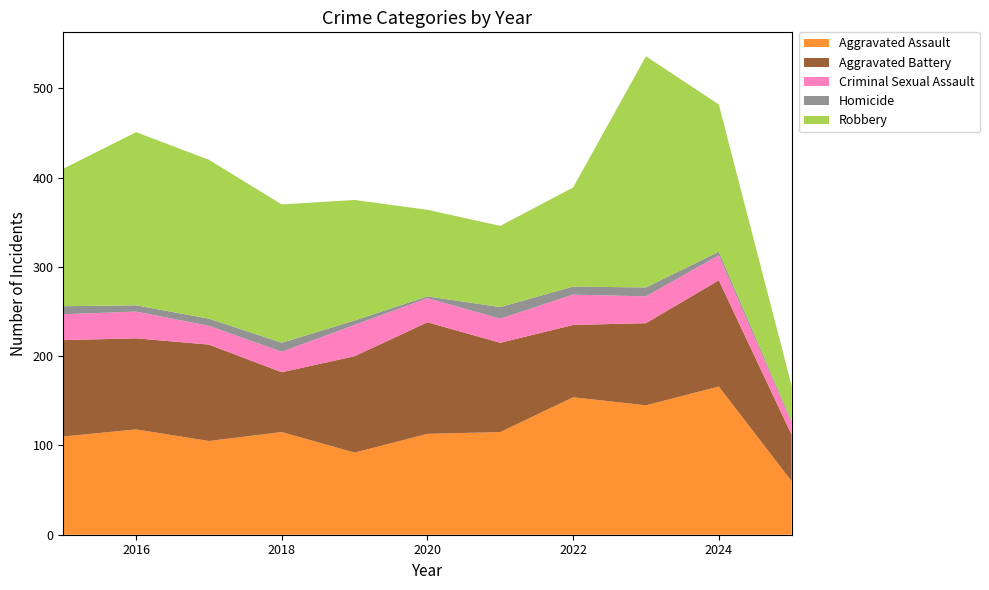

Reading left to right, extract all data points from this chart.

Aggravated Assault: 110	118	105	115	92	113	115	154	145	166	60
Aggravated Battery: 108	102	108	67	108	125	100	81	92	119	52
Criminal Sexual Assault: 29	30	21	23	35	27	27	34	30	28	13
Homicide: 9	7	8	10	5	2	13	9	10	4	2
Robbery: 154	194	178	155	135	97	91	111	259	165	40